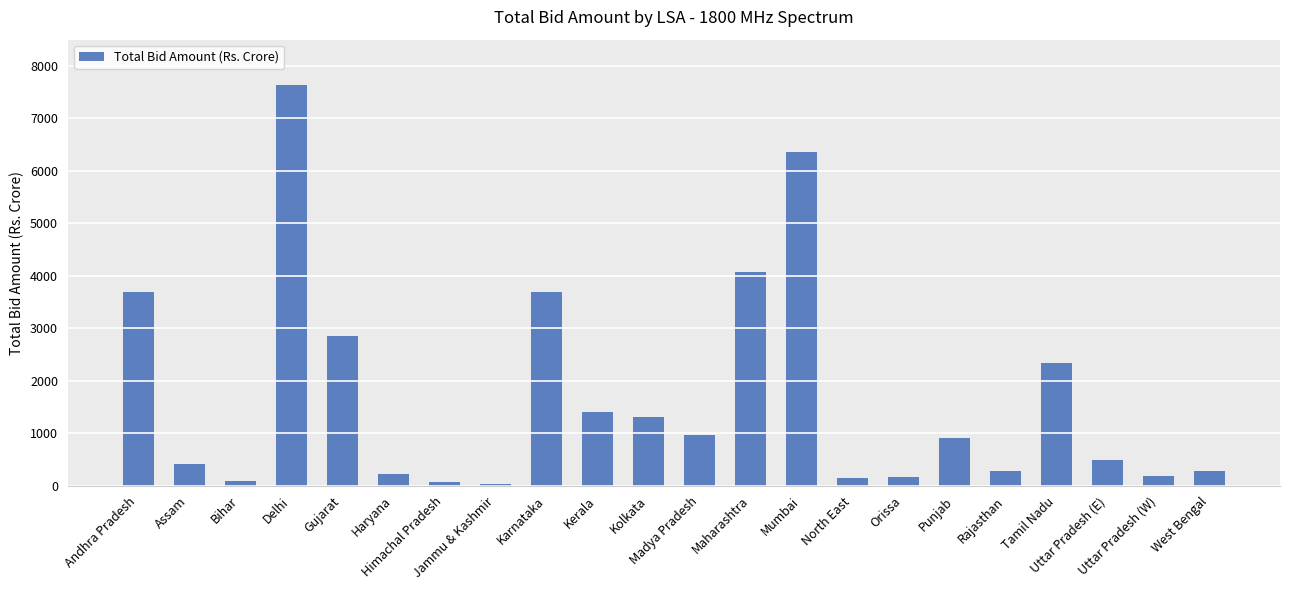

How many bars are there in total?

22